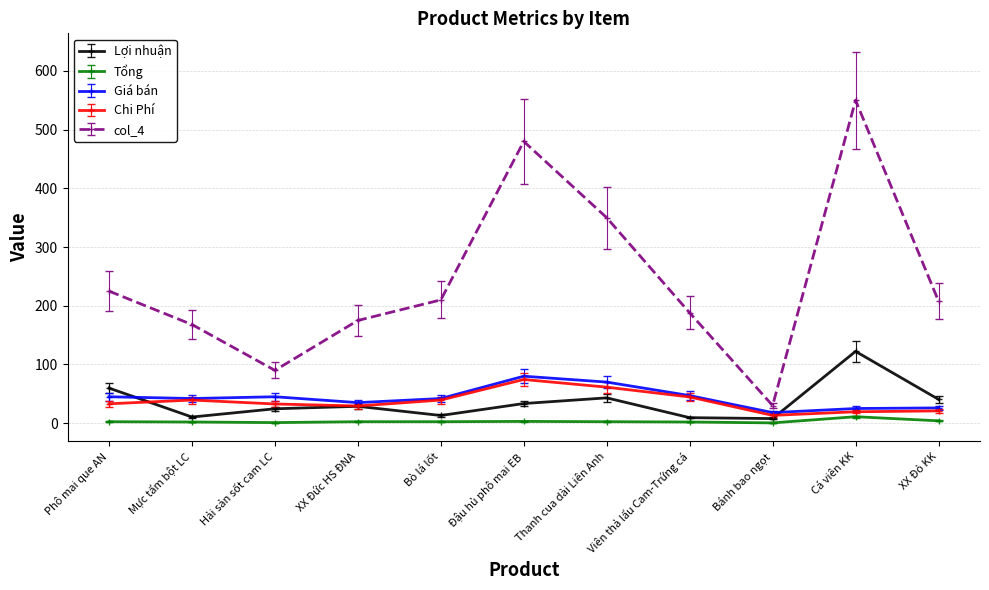

Is it true that Tổng equals 2.5 at Bò lá lốt?

True